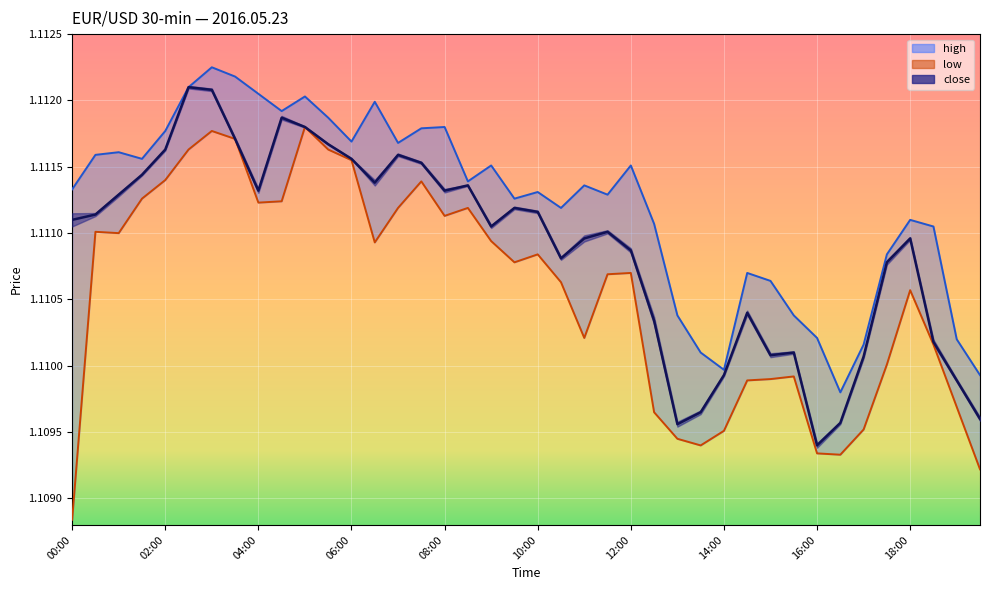

What is the total value across all series at 11:30?

3.3